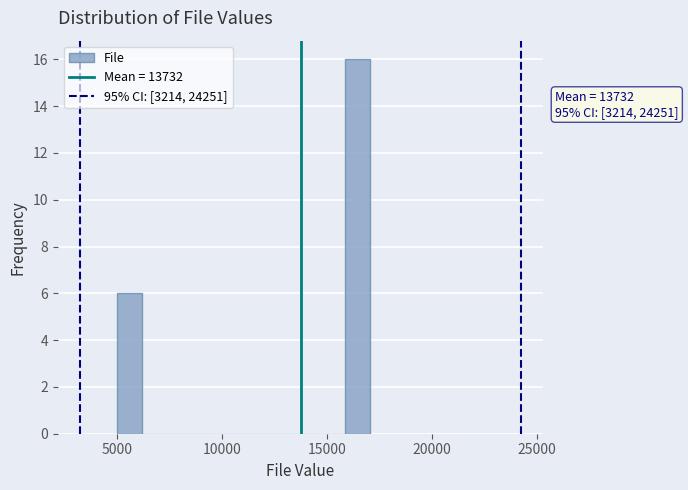

Read against the x-axis, roughly where is the centre of the tallest bar?

16500